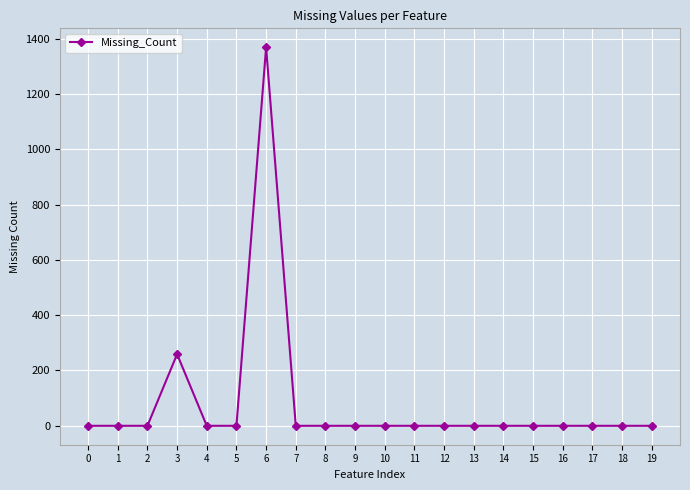

How many lines are shown in the chart?

1